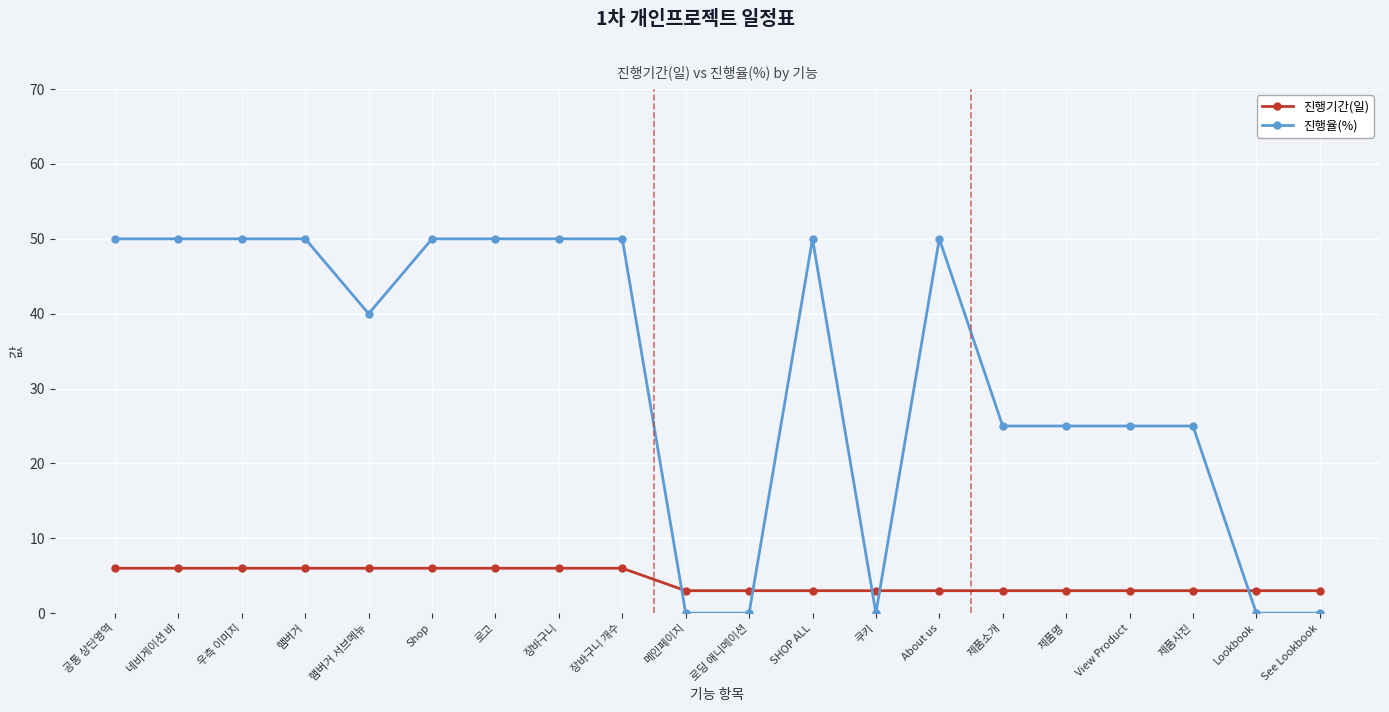

What position from the left is 장바구니 개수?

9